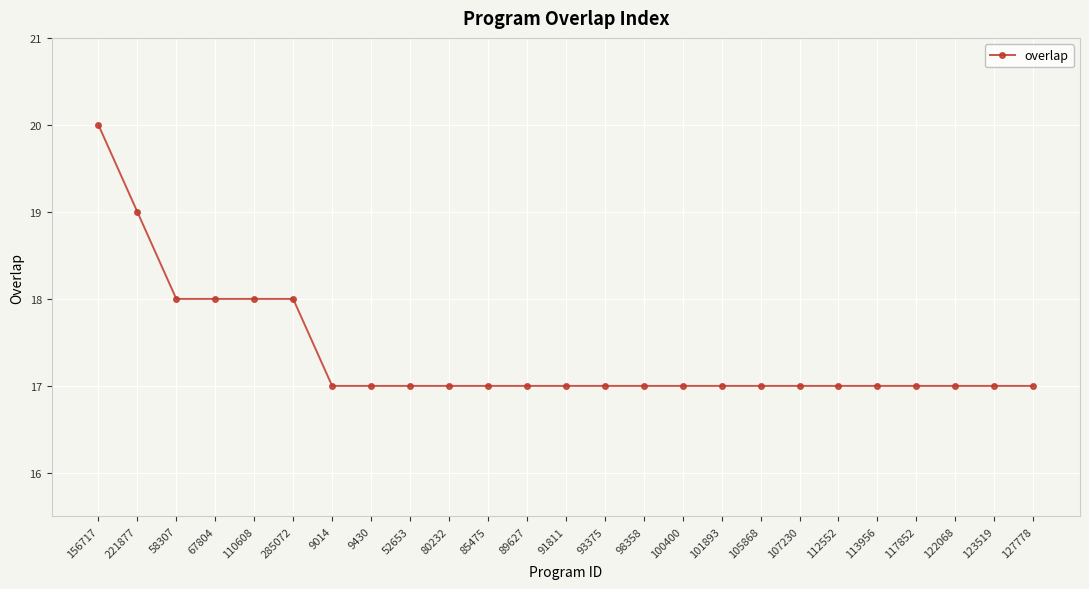

Reading left to right, transcribe all the data shown in this chart.

156717=20	221877=19	58307=18	67804=18	110608=18	285072=18	9014=17	9430=17	52653=17	80232=17	85475=17	89627=17	91811=17	93375=17	98358=17	100400=17	101893=17	105868=17	107230=17	112552=17	113956=17	117852=17	122068=17	123519=17	127778=17